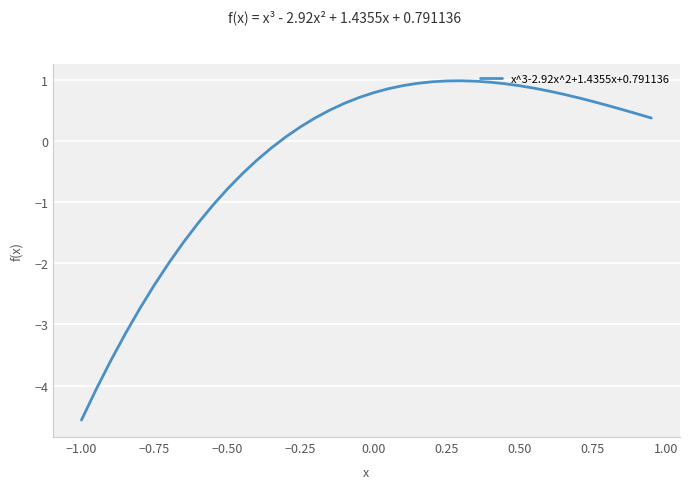

What is the smallest value displayed?

-4.6